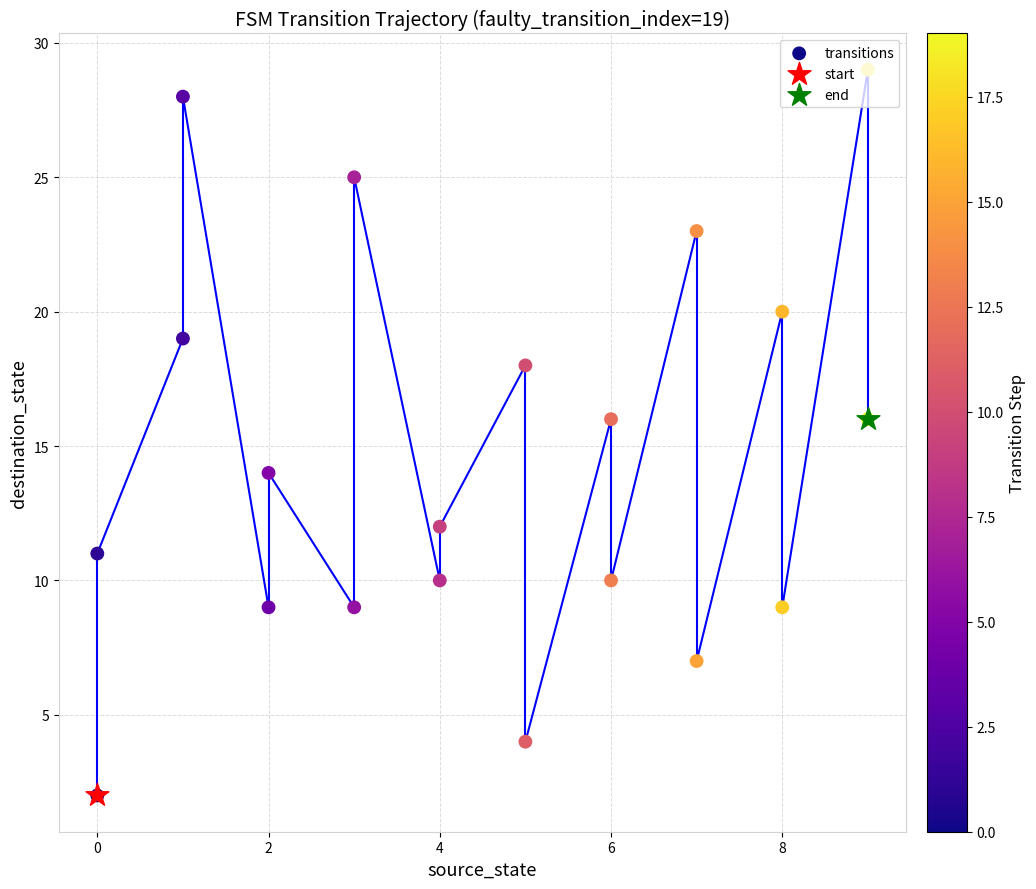

Approximately how many times larger is the value at 2 compared to 0?

1.3